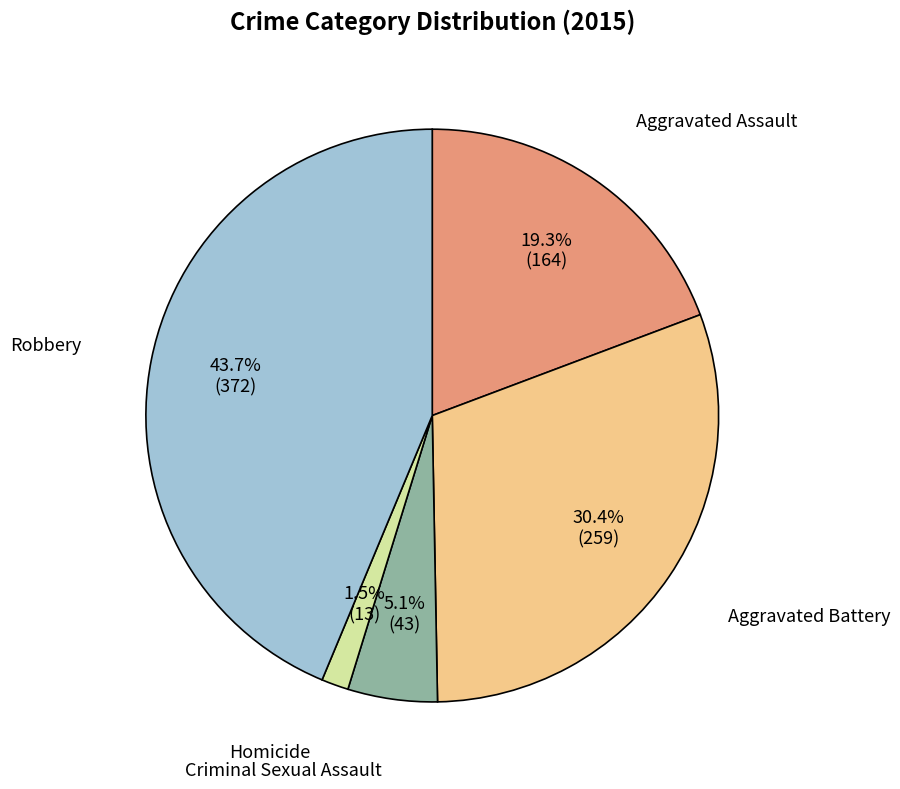

How much of the chart is everything except Aggravated Assault?

80.7%